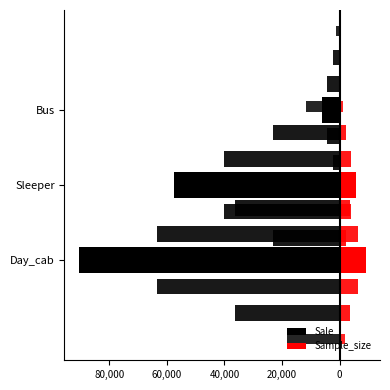

What value does the Sample_size series have at Sleeper, to the nearest 50?

5750